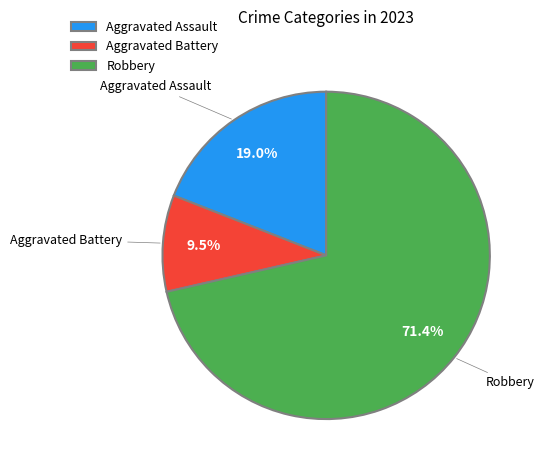

How many segments does this pie chart have?

3